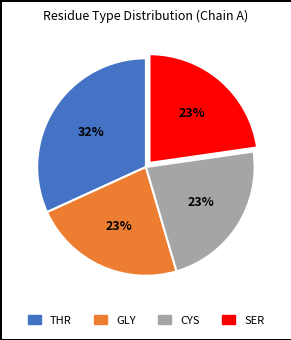

Count the number of slices in the pie.

4